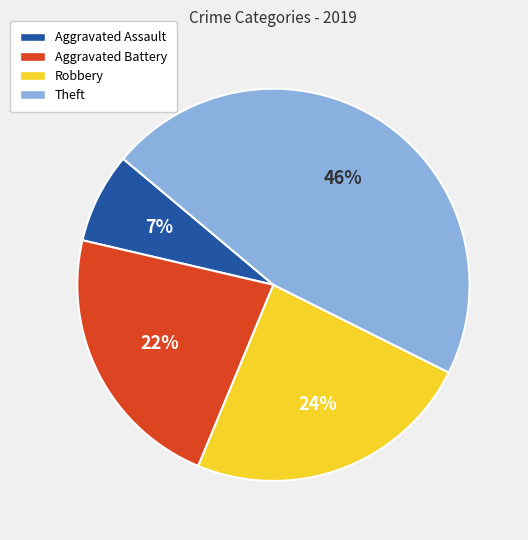

Approximately how many times larger is the value at Aggravated Battery compared to Robbery?

0.9